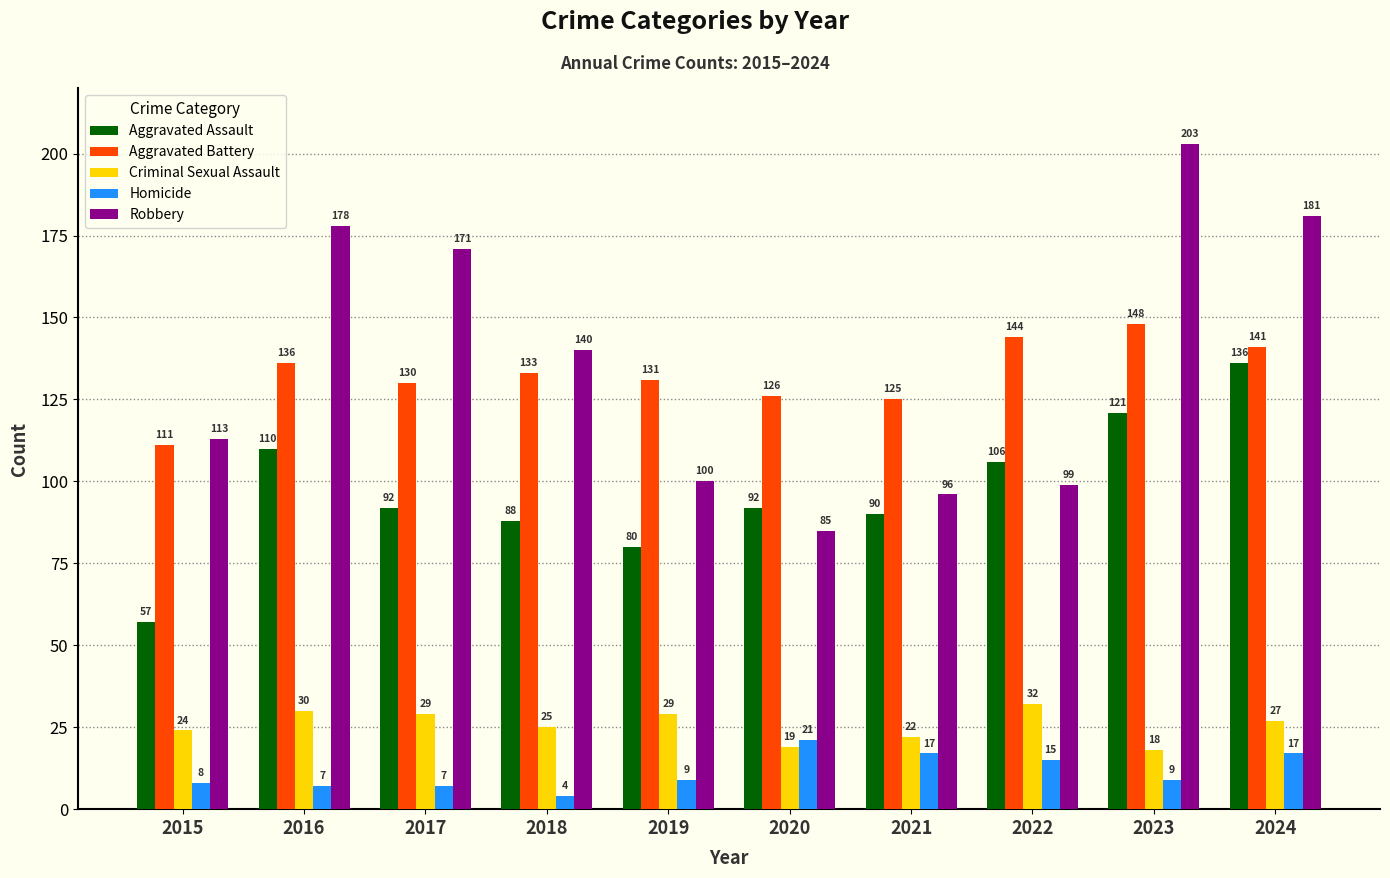

Is it true that Aggravated Battery equals 148 at 2023?

True